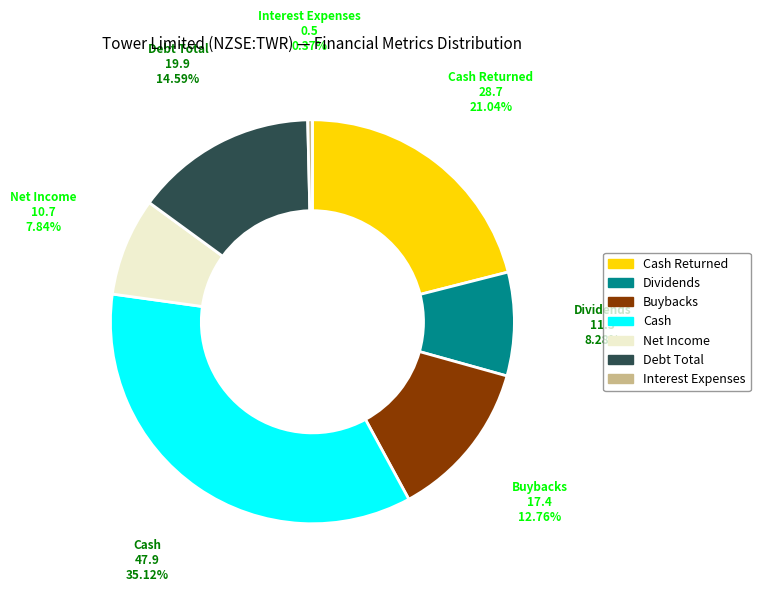

Does any single category account for the majority?

No